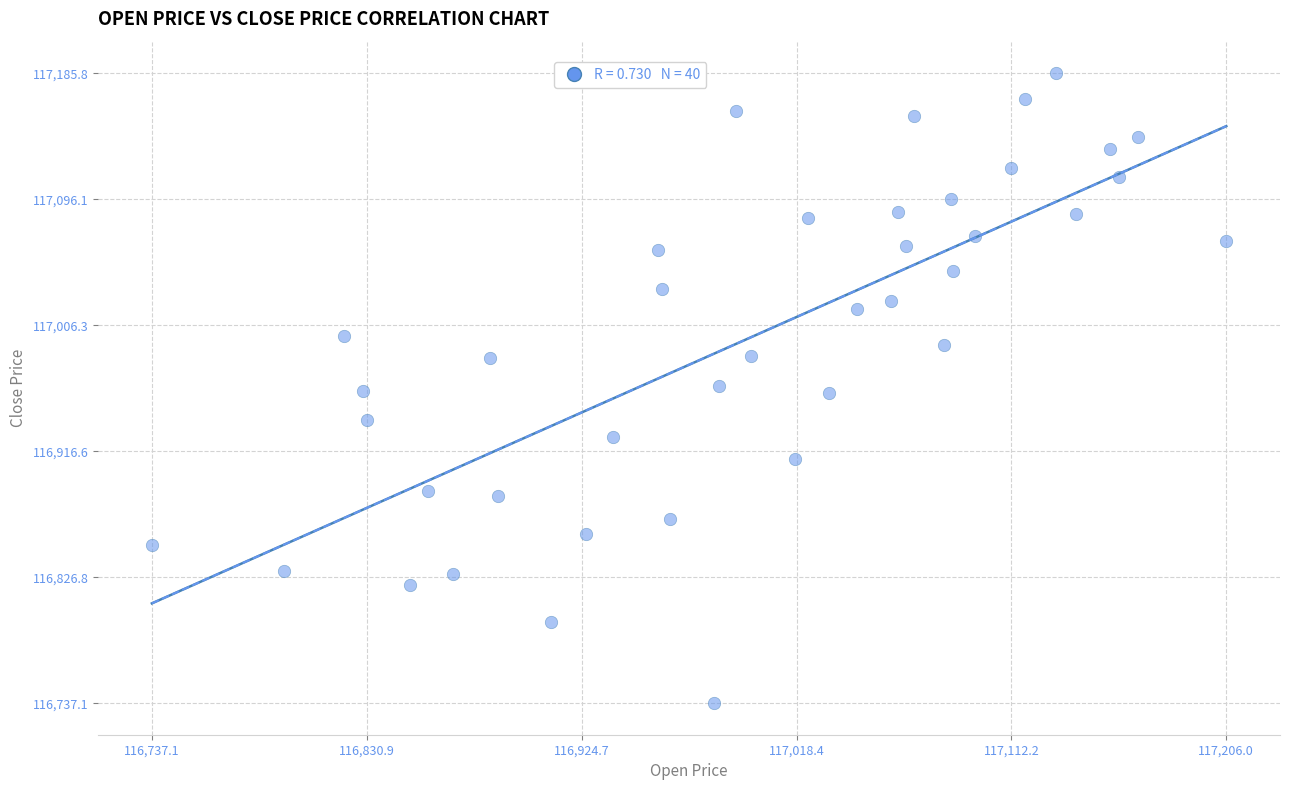

What is the range of X values (max minus min)?

468.9